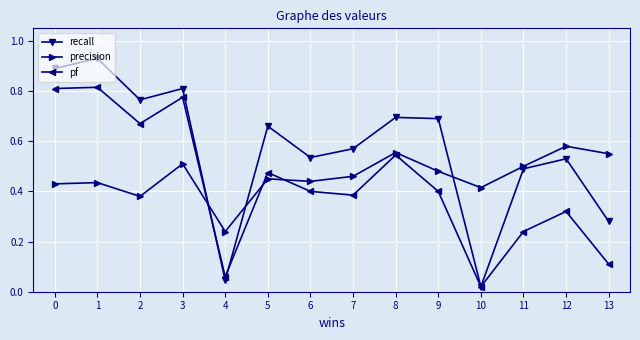

How many intersections are there between precision and recall?

3